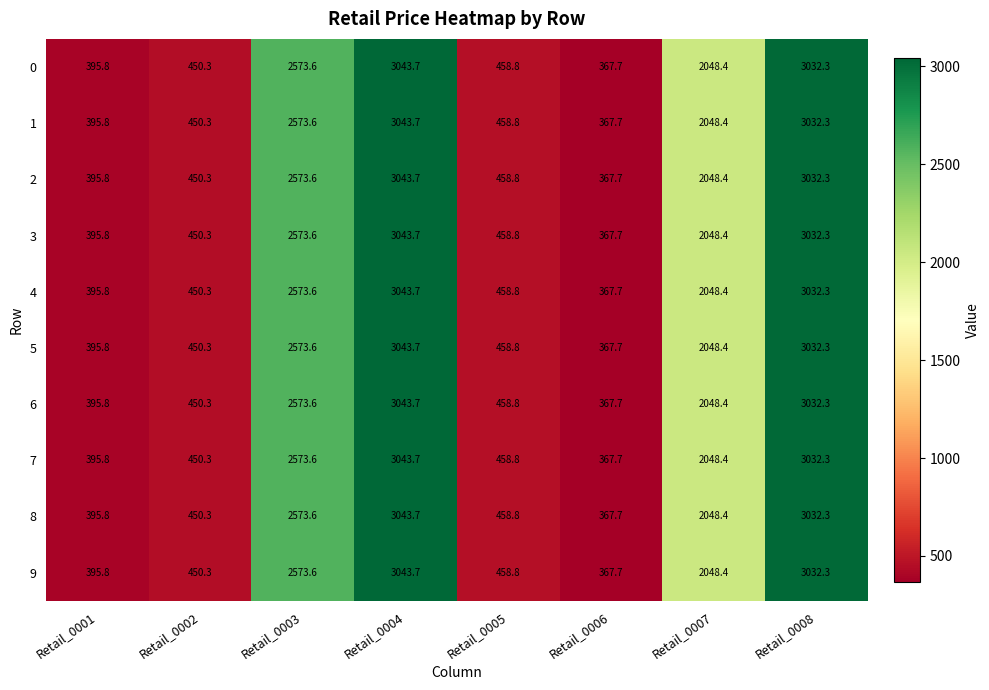

At how many categories does at least one series exceed 1650?

4